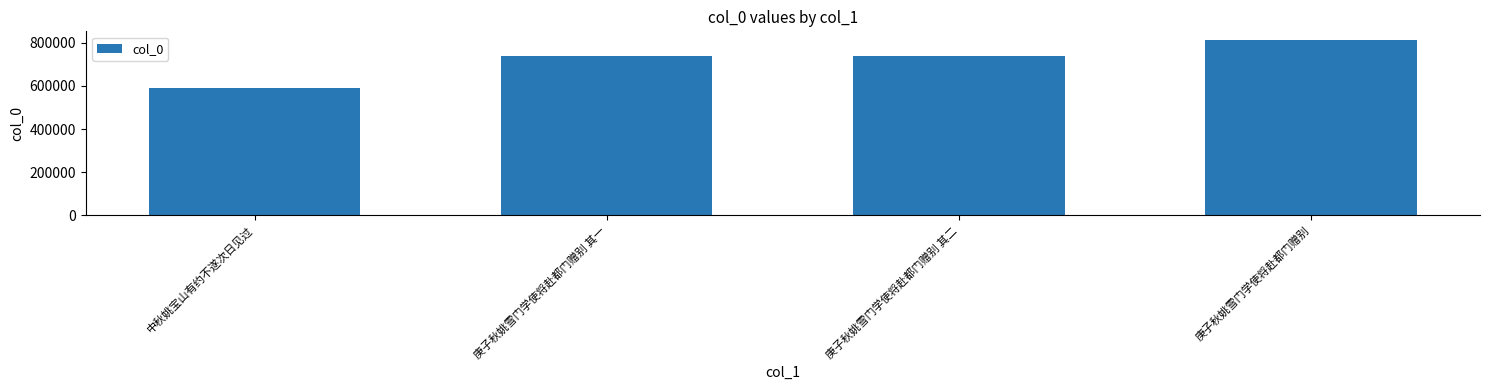

Read the value at 庚子秋姚雪门学使将赴都门赠别 其二.

740744